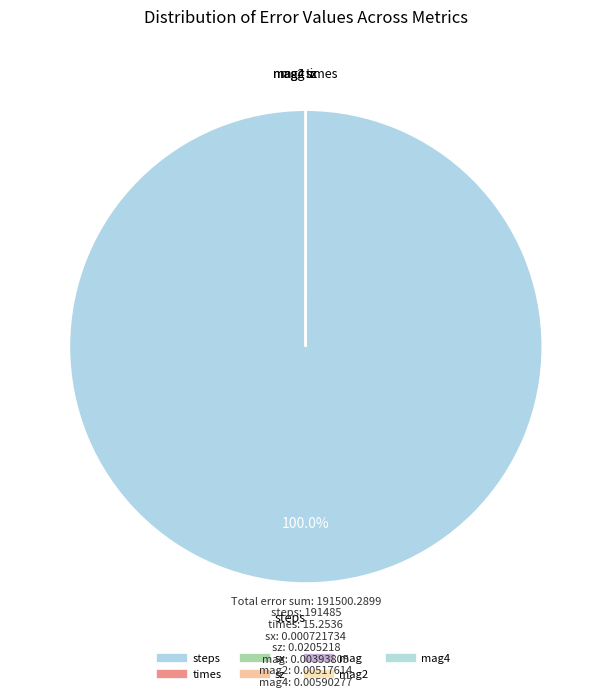

Is there any slice that represents more than half of the pie?

Yes